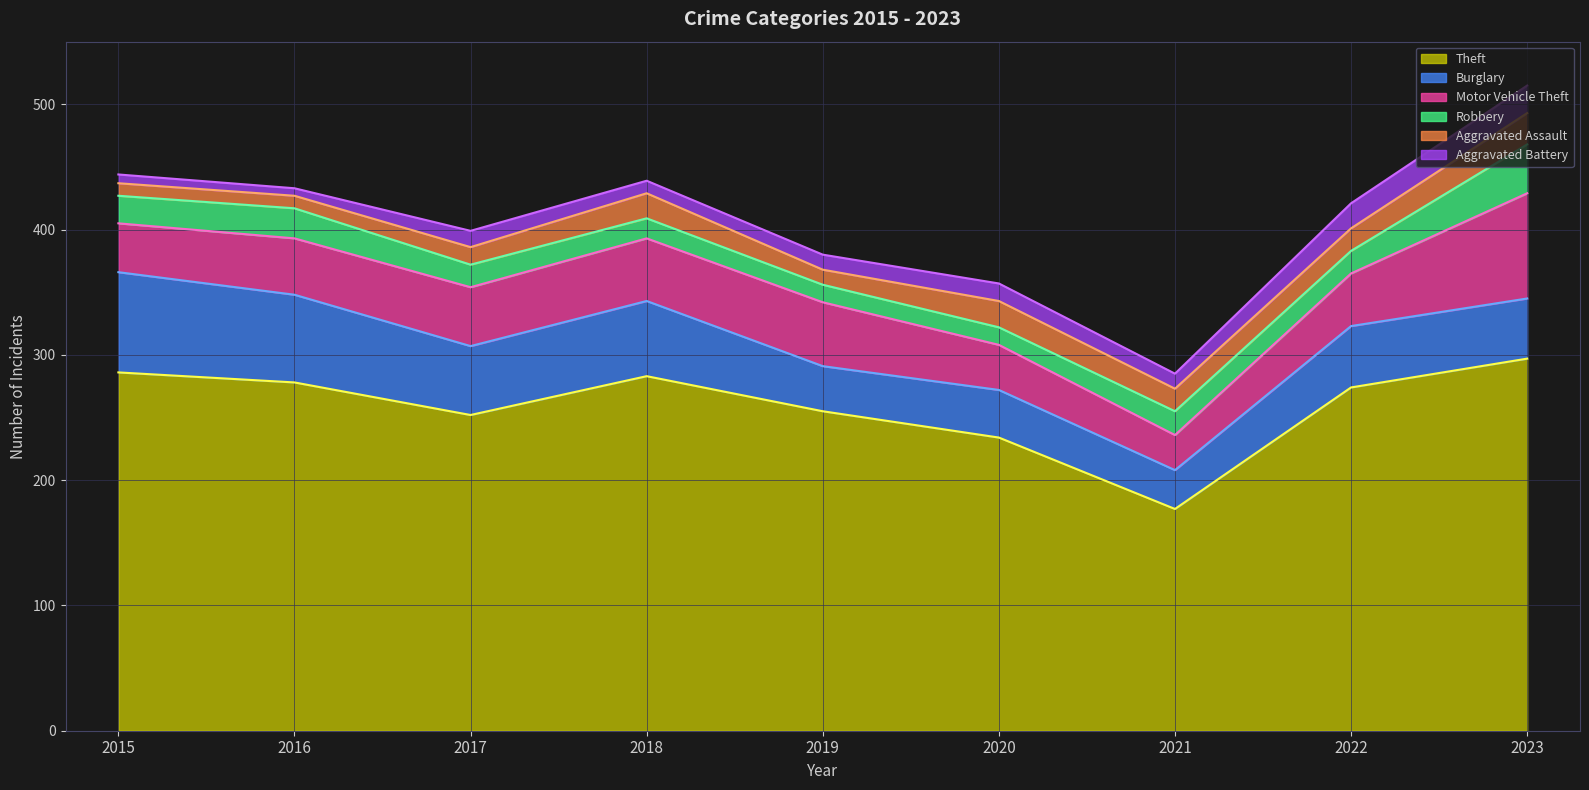

What is the highest value of the Theft series?

297